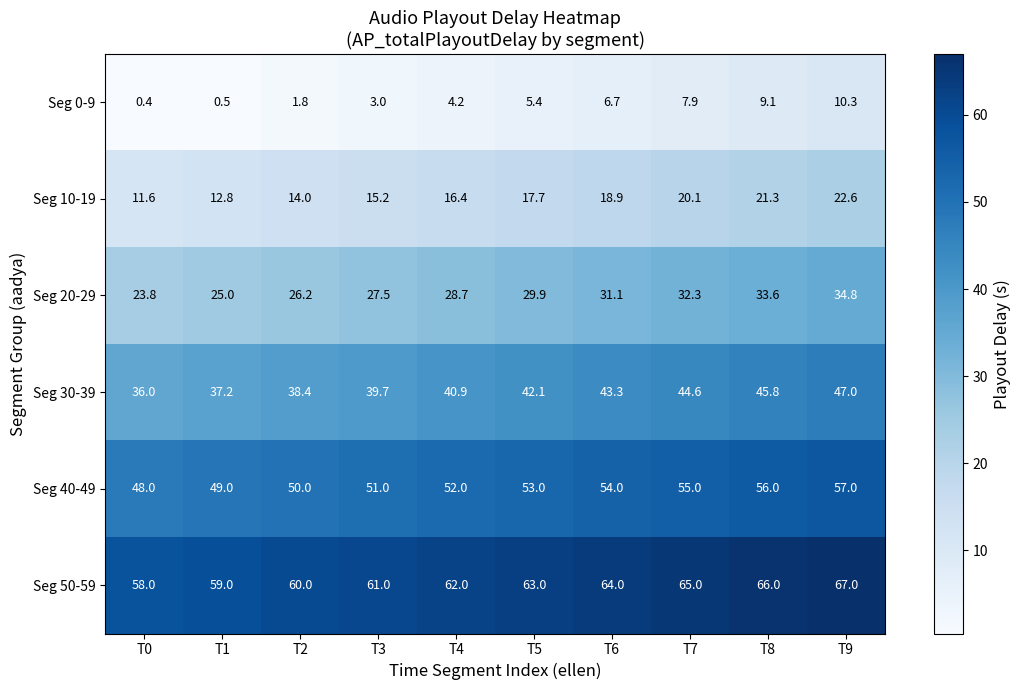

Is it true that Seg 30-39 equals 8.6 at T0?

False